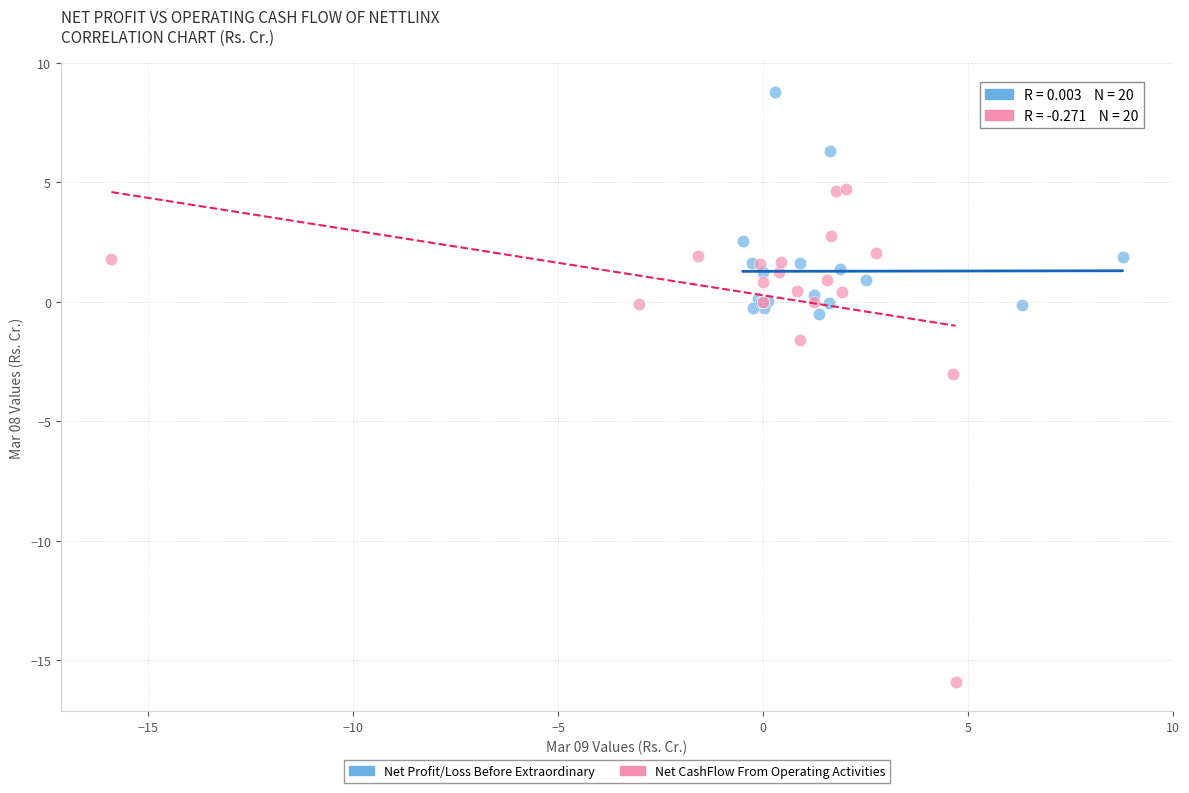

Which series has the largest Y range (max minus min)?

Net CashFlow From Operating Activities